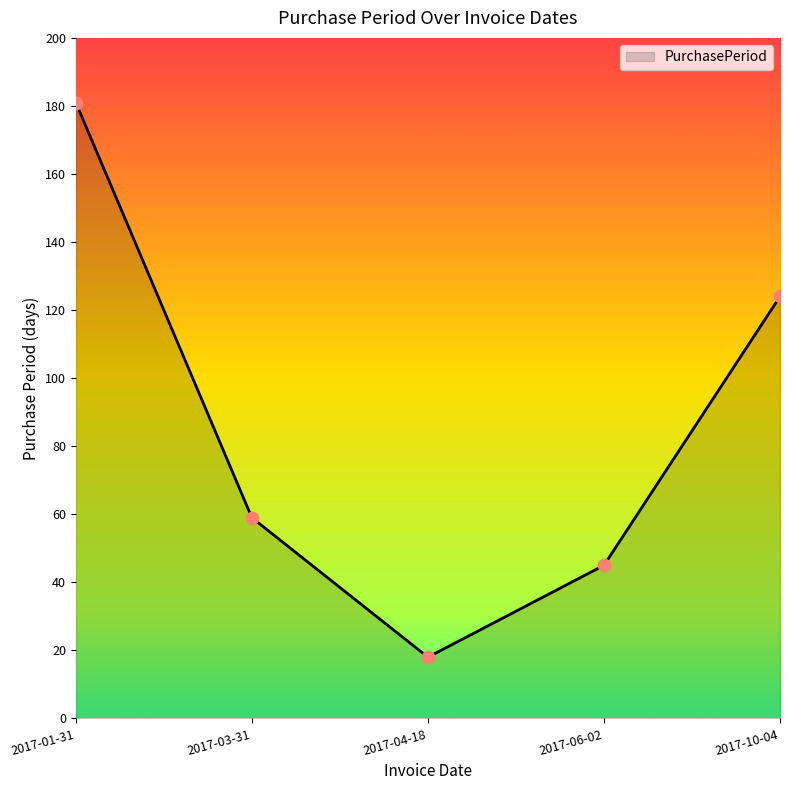

What is the change in value from 2017-01-31 to 2017-04-18?

-163